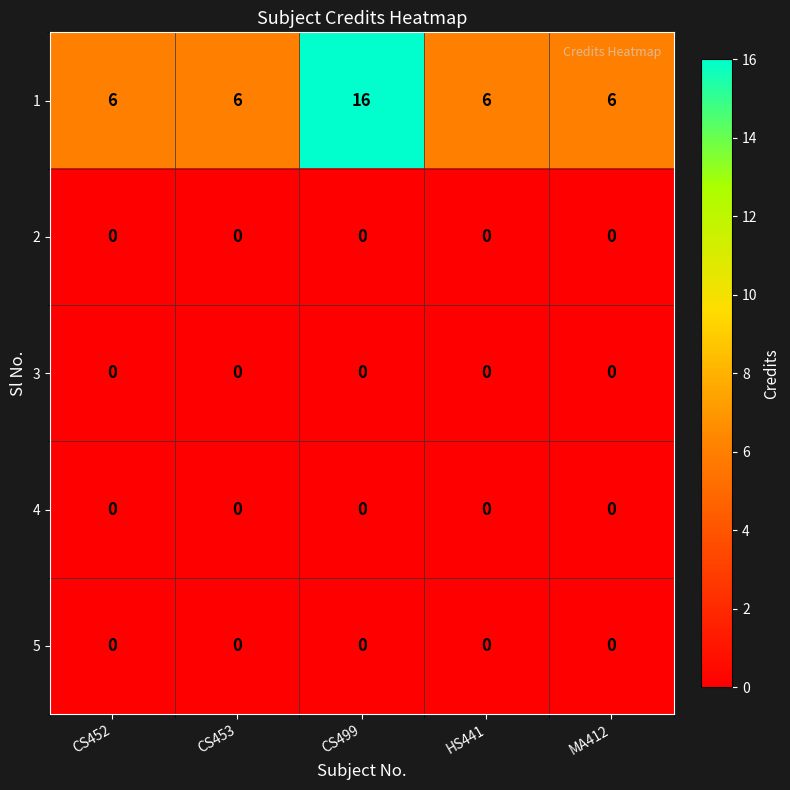

Reading left to right, extract all data points from this chart.

1: 6	6	16	6	6
2: 0	0	0	0	0
3: 0	0	0	0	0
4: 0	0	0	0	0
5: 0	0	0	0	0